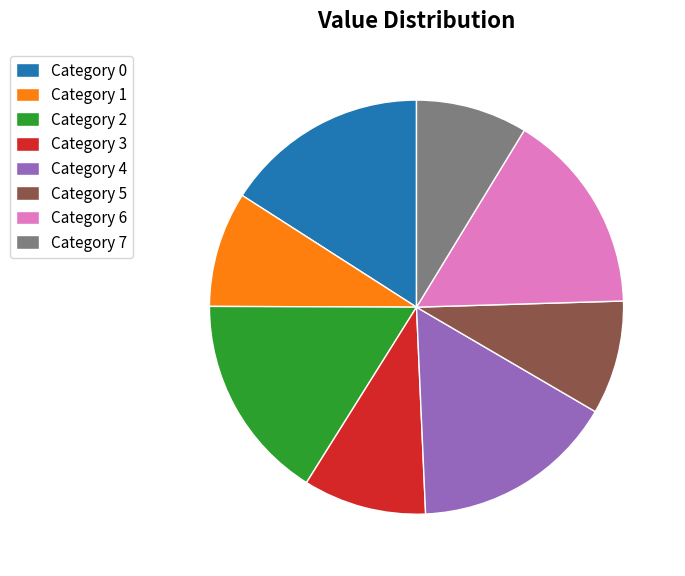

Does Category 7 account for over 50% of the chart?

No